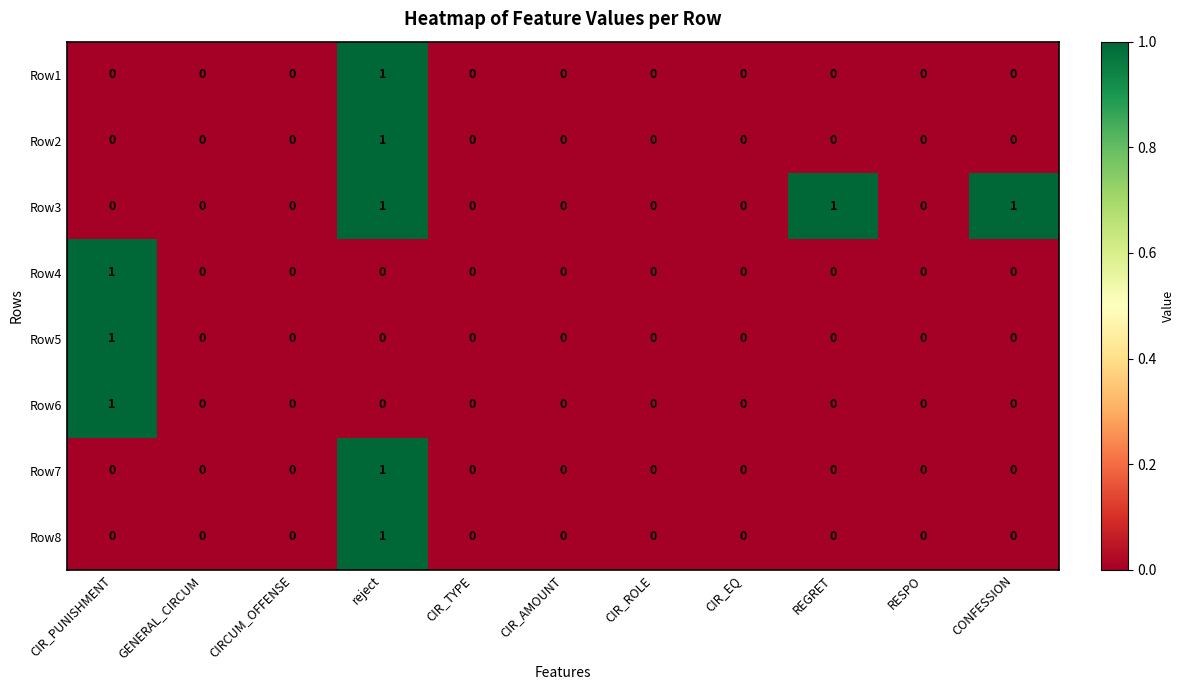

The Row8 series shows 2 at reject. True or false?

False